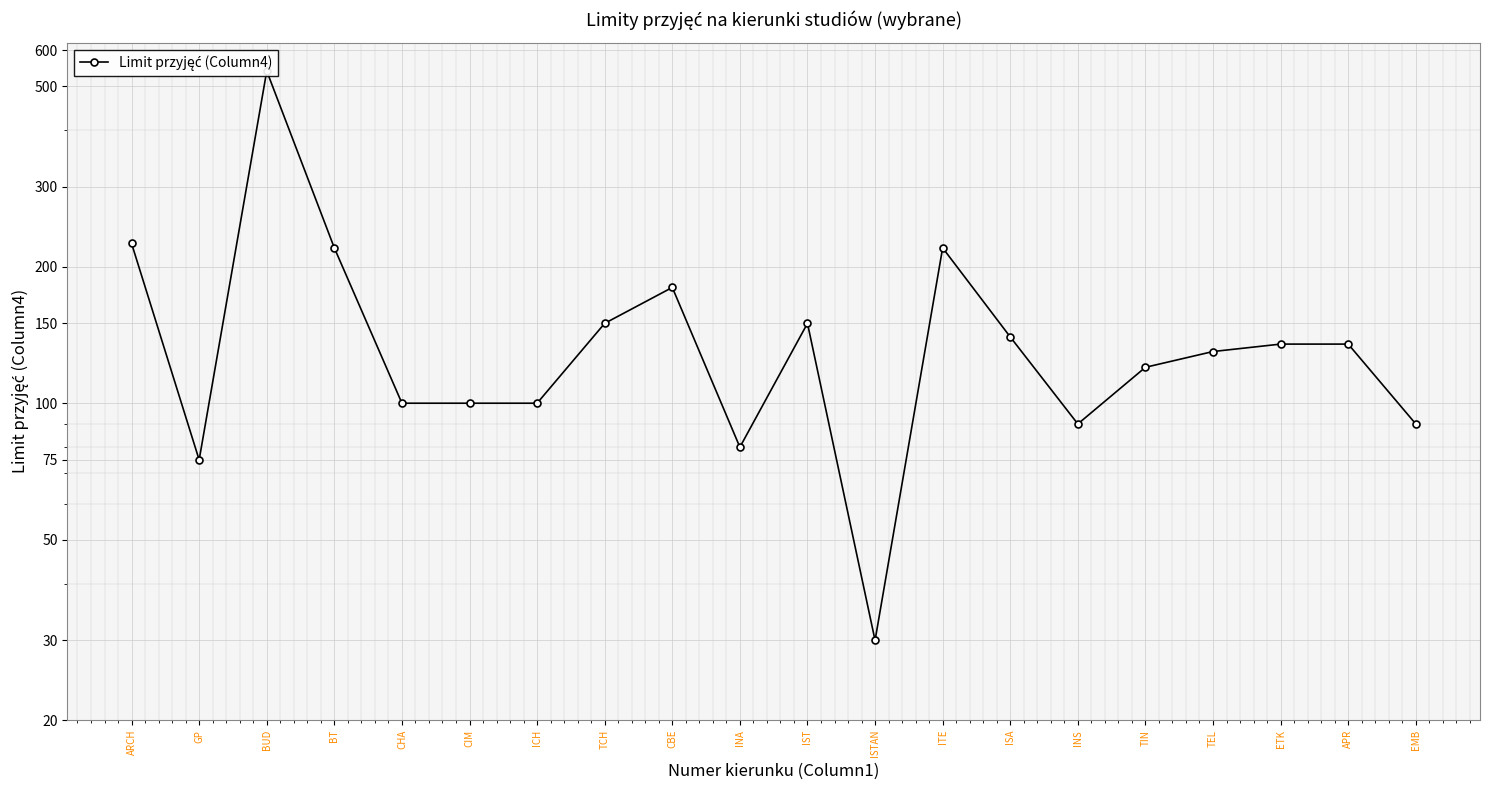

Which has a higher value, TEL or ITE?

ITE